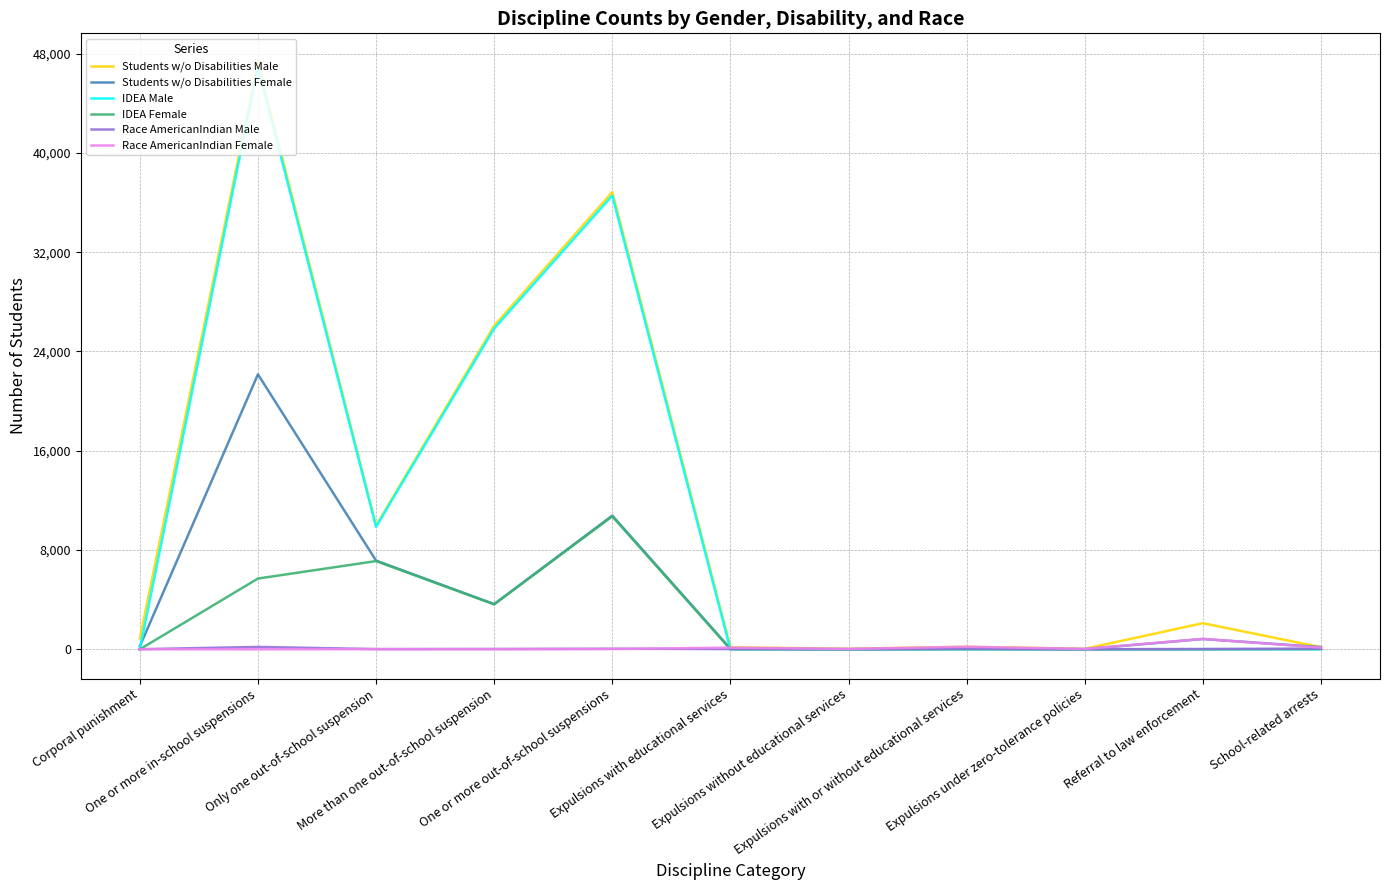

Which series has the widest spread of values?

Students w/o Disabilities Male